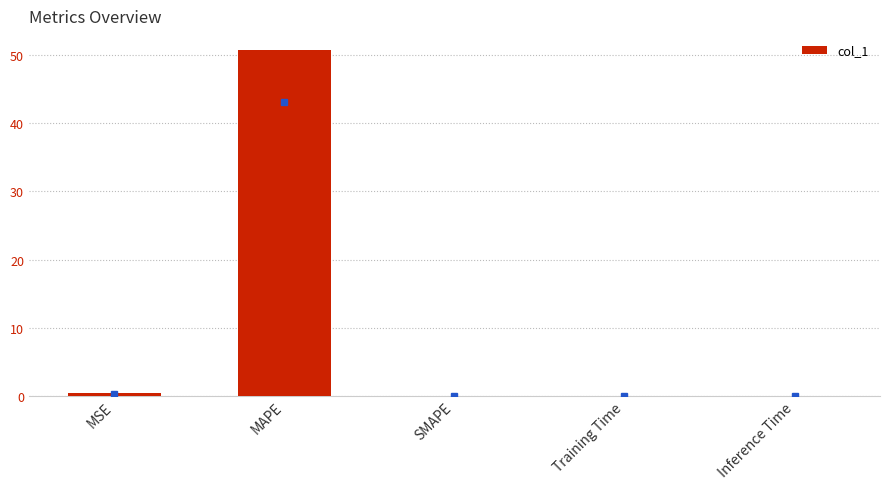

Which label corresponds to the largest value in the chart?

MAPE